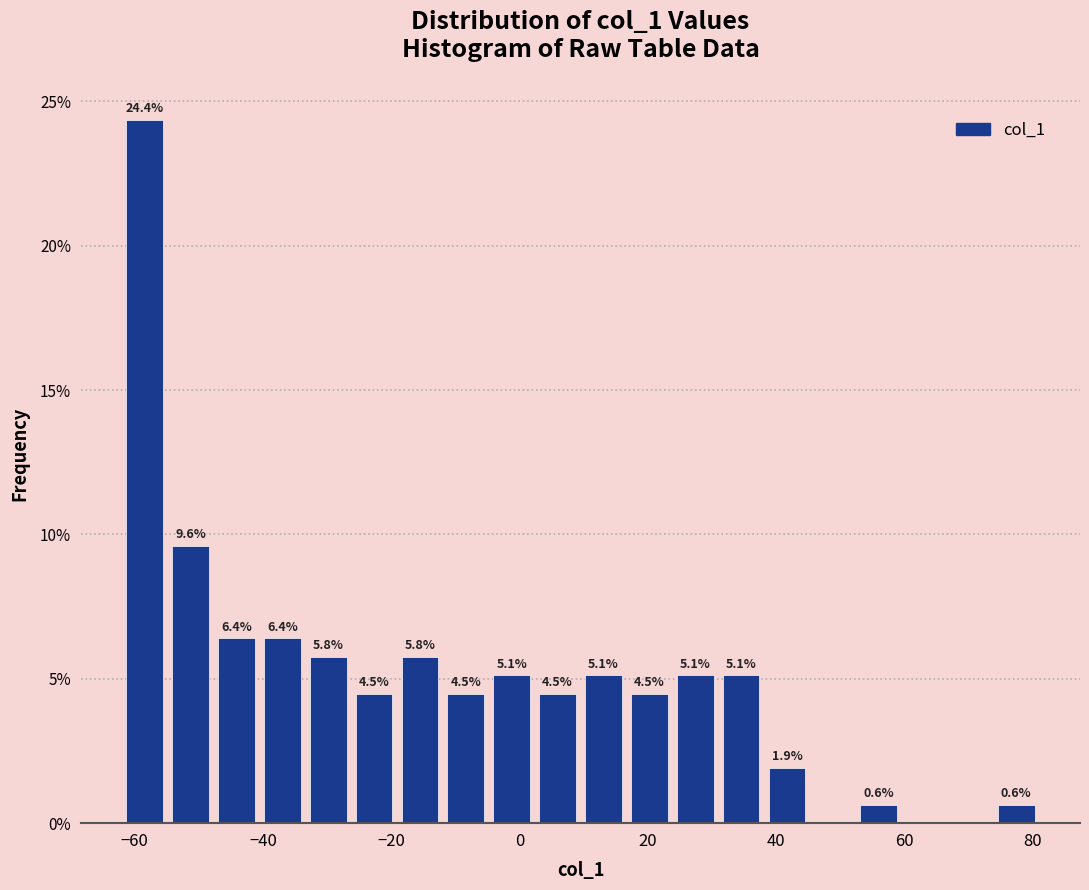

Around what value on the x-axis is the tallest bar? Give the approximate position of its centre, as read against the axis.

-58